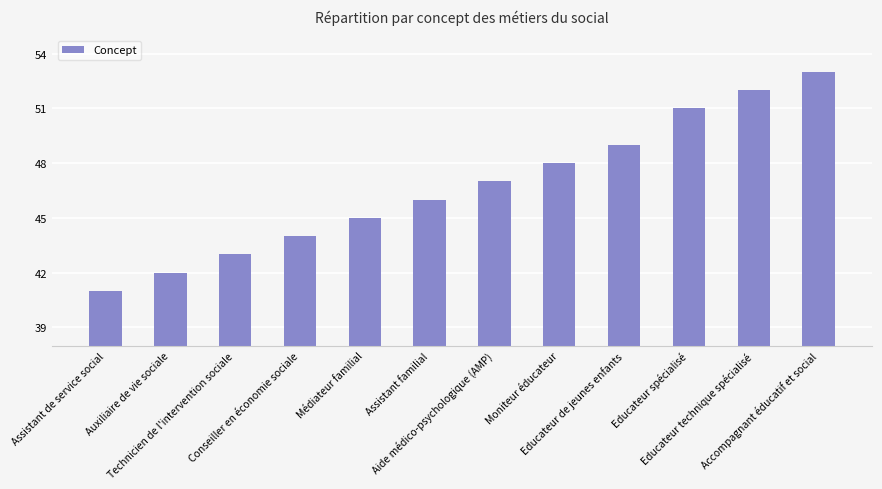

List the labels in order of value, largest first.

Accompagnant éducatif et social, Educateur technique spécialisé, Educateur spécialisé, Educateur de jeunes enfants, Moniteur éducateur, Aide médico-psychologique (AMP), Assistant familial, Médiateur familial, Conseiller en économie sociale, Technicien de l'intervention sociale, Auxiliaire de vie sociale, Assistant de service social